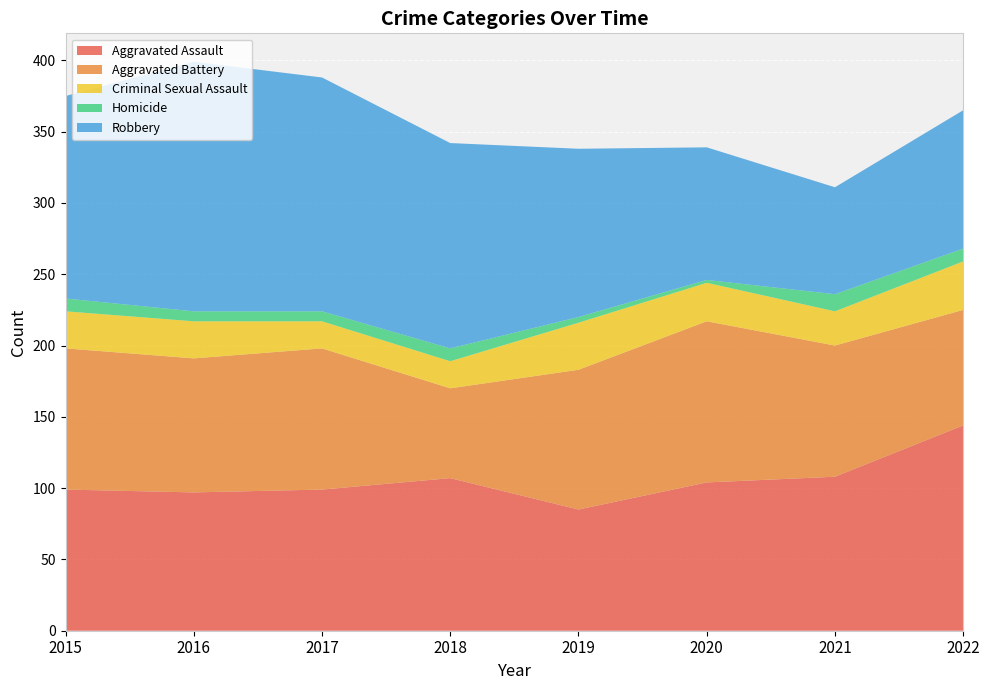

Reading left to right, transcribe all the data shown in this chart.

Aggravated Assault: 99	97	99	107	85	104	108	144
Aggravated Battery: 99	94	99	63	98	113	92	81
Criminal Sexual Assault: 26	26	19	19	33	27	24	34
Homicide: 9	7	7	9	4	2	12	9
Robbery: 142	175	164	144	118	93	75	97